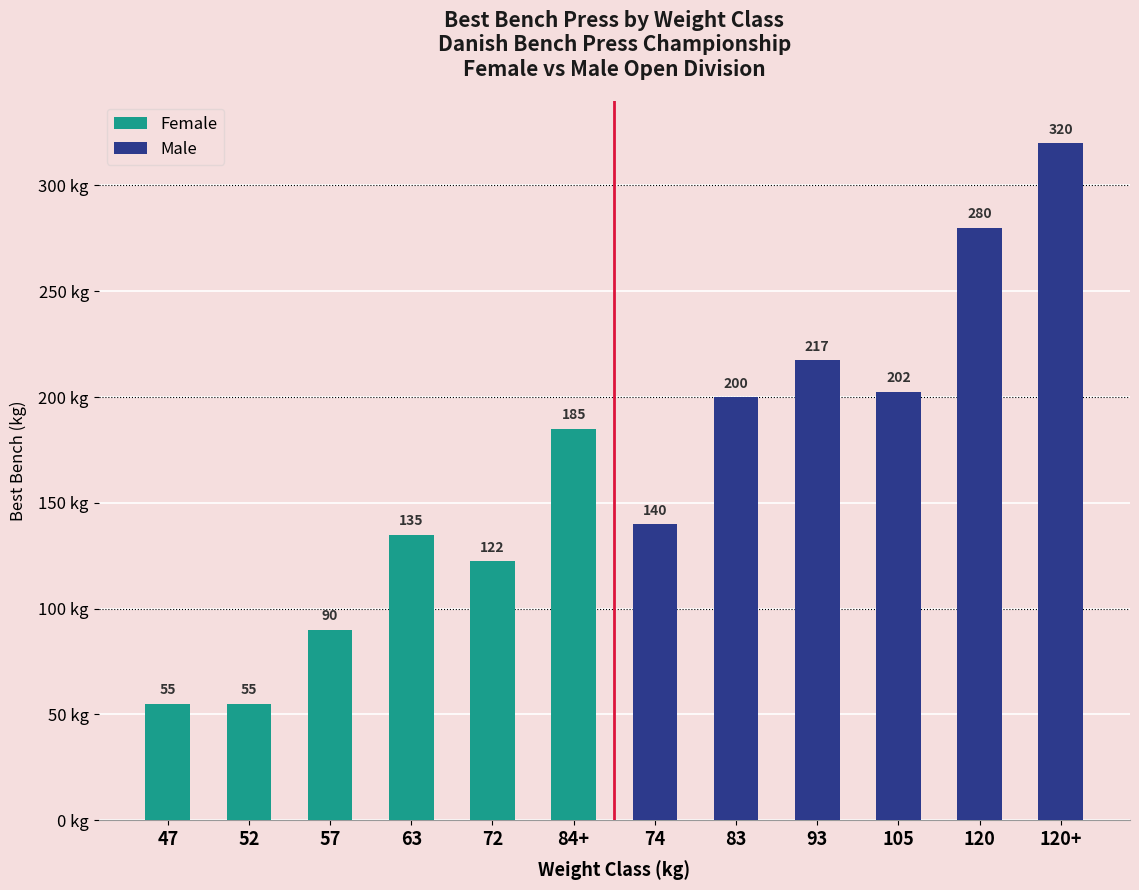

Rank the series by their average value, from lowest to highest.

Female, Male